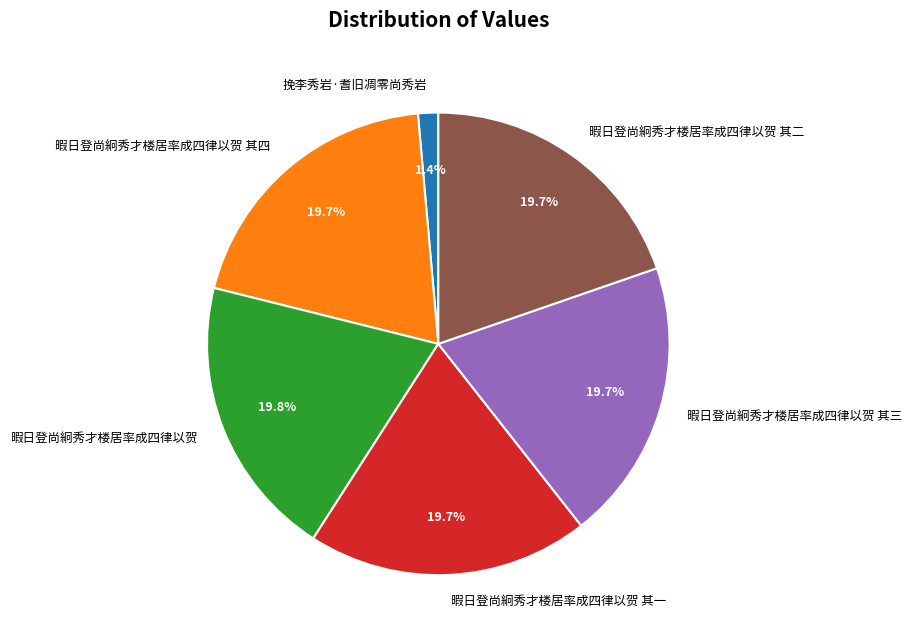

How many slices are in this pie chart?

6